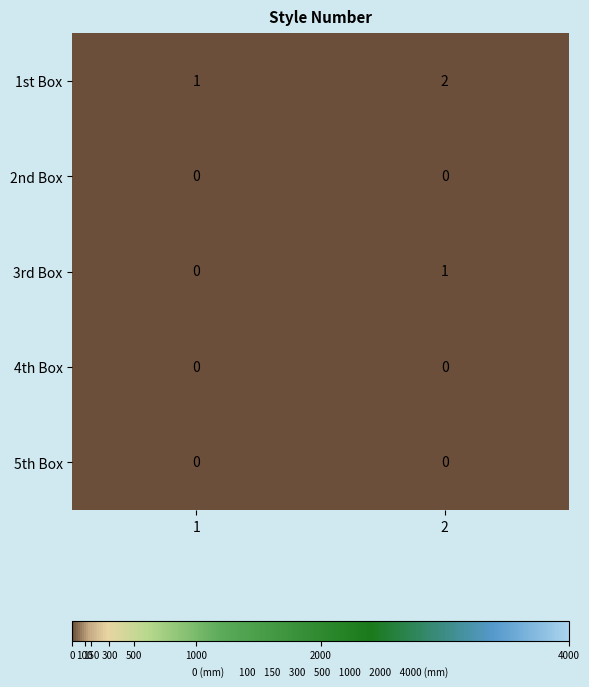

Reading left to right, extract all data points from this chart.

1st Box: 1=1	2=2
2nd Box: 1=0	2=0
3rd Box: 1=0	2=1
4th Box: 1=0	2=0
5th Box: 1=0	2=0